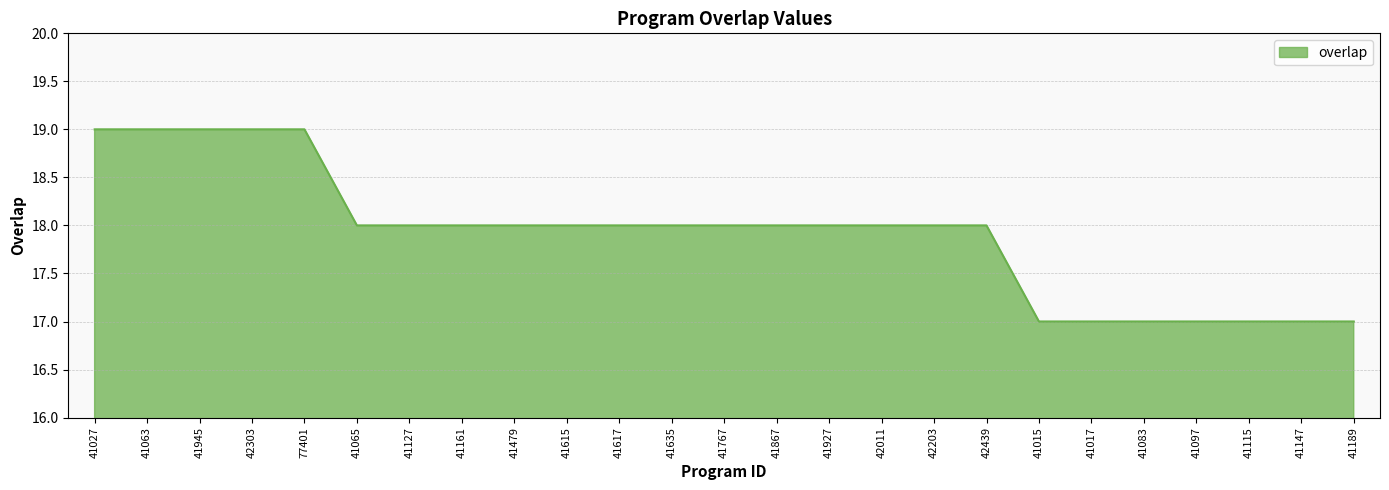

What is the ratio of the value at 41147 to the value at 41027?

0.9